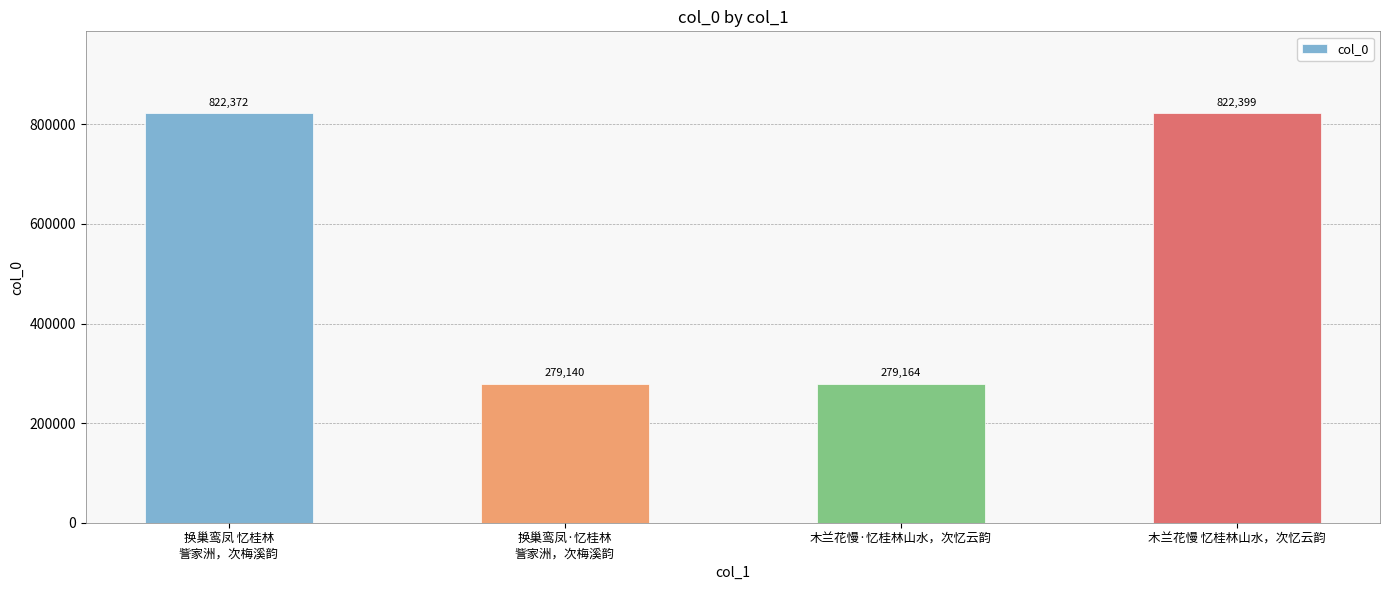

What is the value of the 2nd bar from the left?

279140